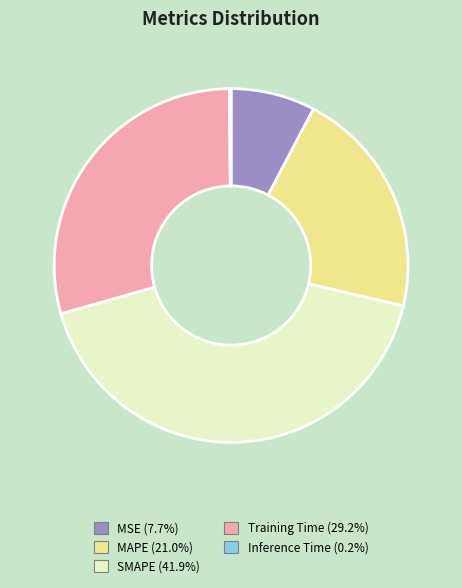

Do Training Time and SMAPE together represent more than half of the pie?

Yes